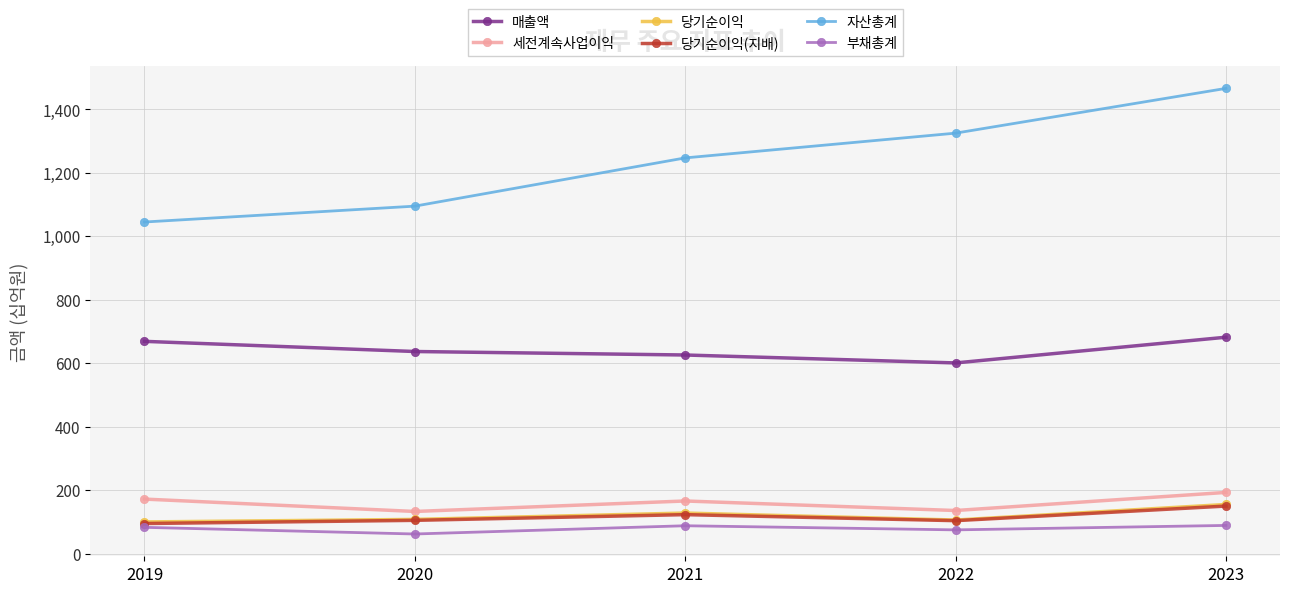

Count the 자산총계 values in the range 1095 to 1325.

3